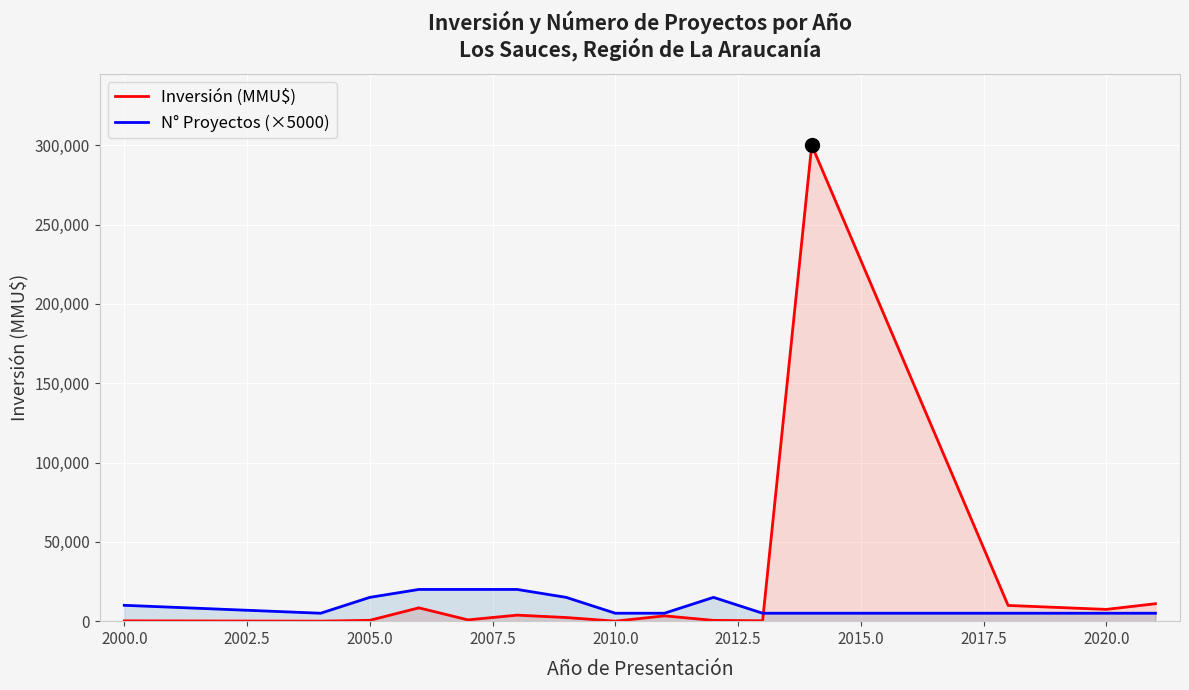

What is the maximum value for Inversión (MMU$)?

300000